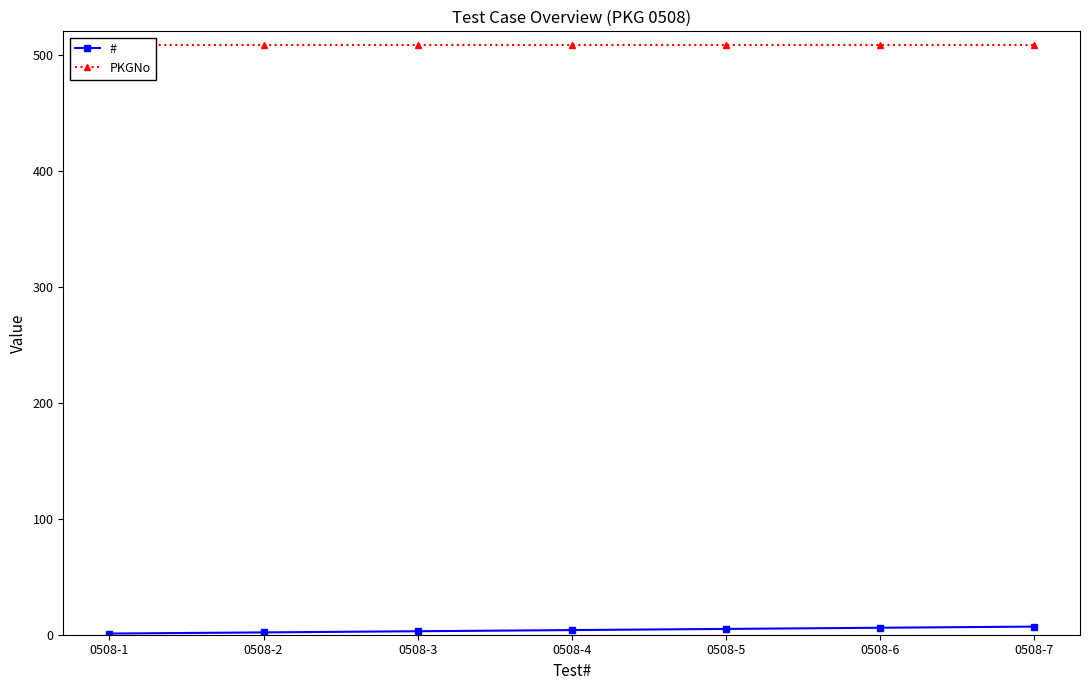

Which category has the lowest value across all series?

0508-1